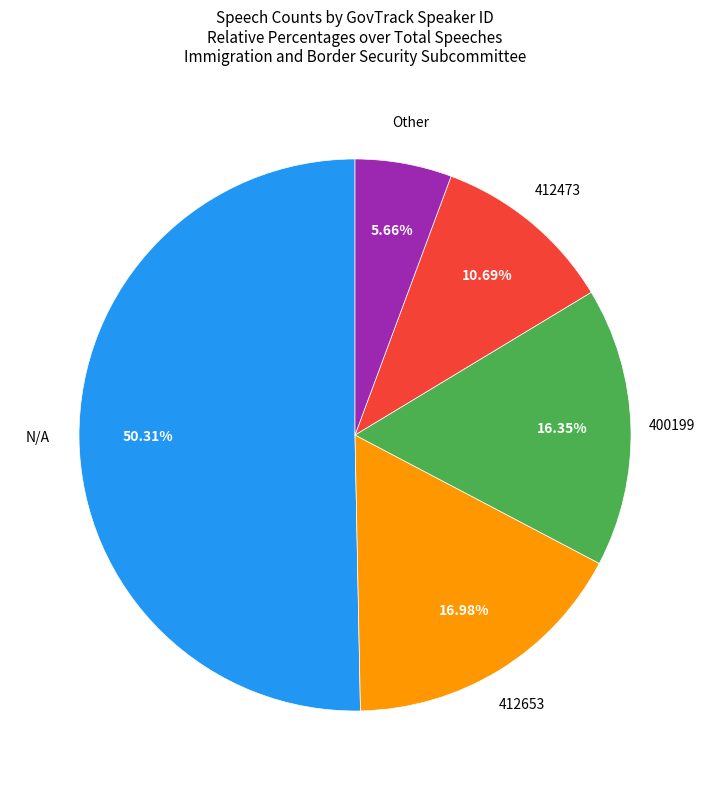

How many segments does this pie chart have?

5